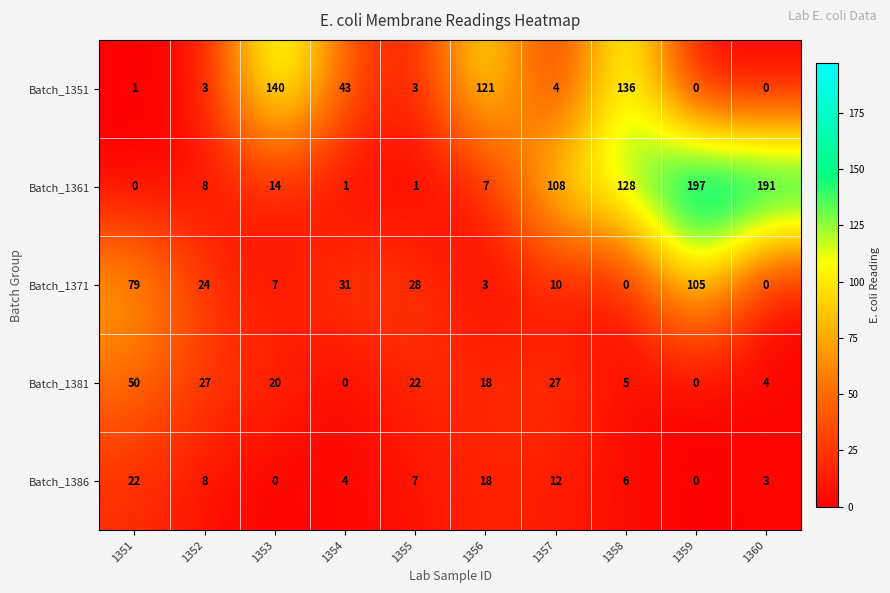

At which label does Batch_1351 first exceed 4?

1353